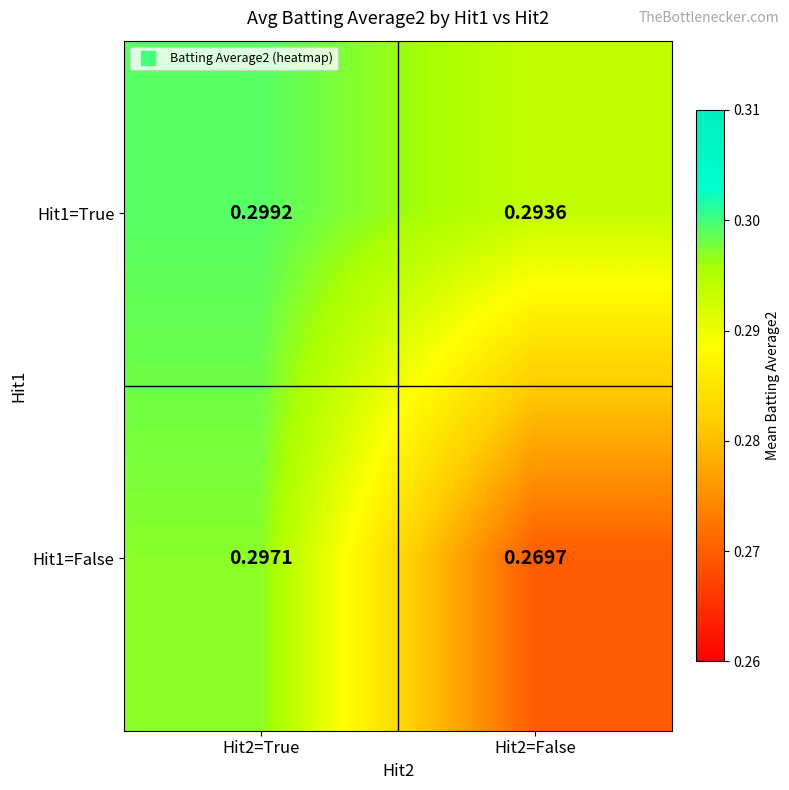

What is the total value across all series at Hit2=True?

0.6